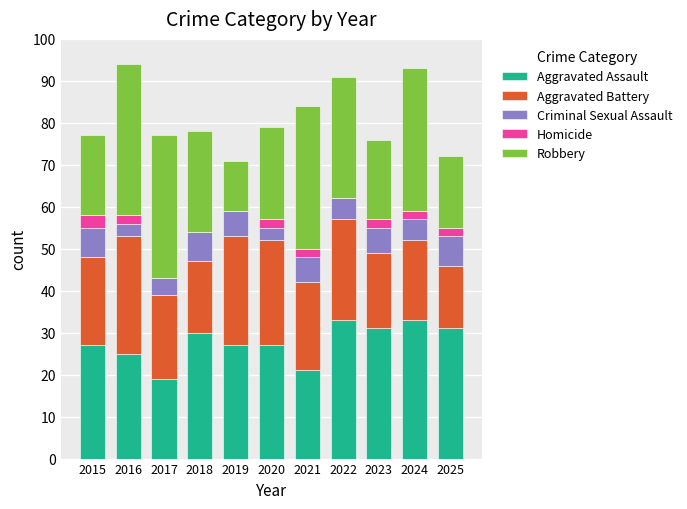

What is the total value across all series at 2021?

84